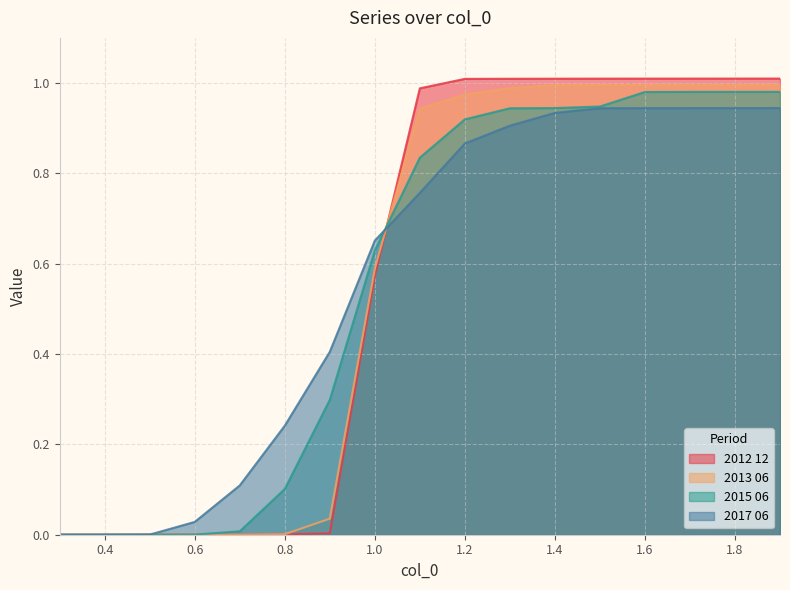

Reading left to right, extract all data points from this chart.

2012 12: 0.0	0.0	0.0	0.0	0.0	0.0	0.0	0.6	1.0	1.0	1.0	1.0	1.0	1.0	1.0	1.0	1.0
2013 06: 0.0	0.0	0.0	0.0	0.0	0.0	0.0	0.6	0.9	1.0	1.0	1.0	1.0	1.0	1.0	1.0	1.0
2015 06: 0.0	0.0	0.0	0.0	0.0	0.1	0.3	0.6	0.8	0.9	0.9	0.9	0.9	1.0	1.0	1.0	1.0
2017 06: 0.0	0.0	0.0	0.0	0.1	0.2	0.4	0.7	0.8	0.9	0.9	0.9	0.9	0.9	0.9	0.9	0.9